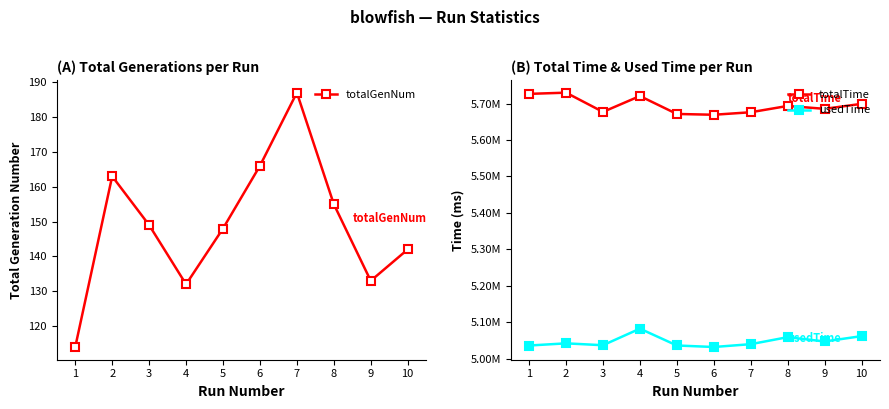

Which series changed the most between 8 and 9?

usedTime